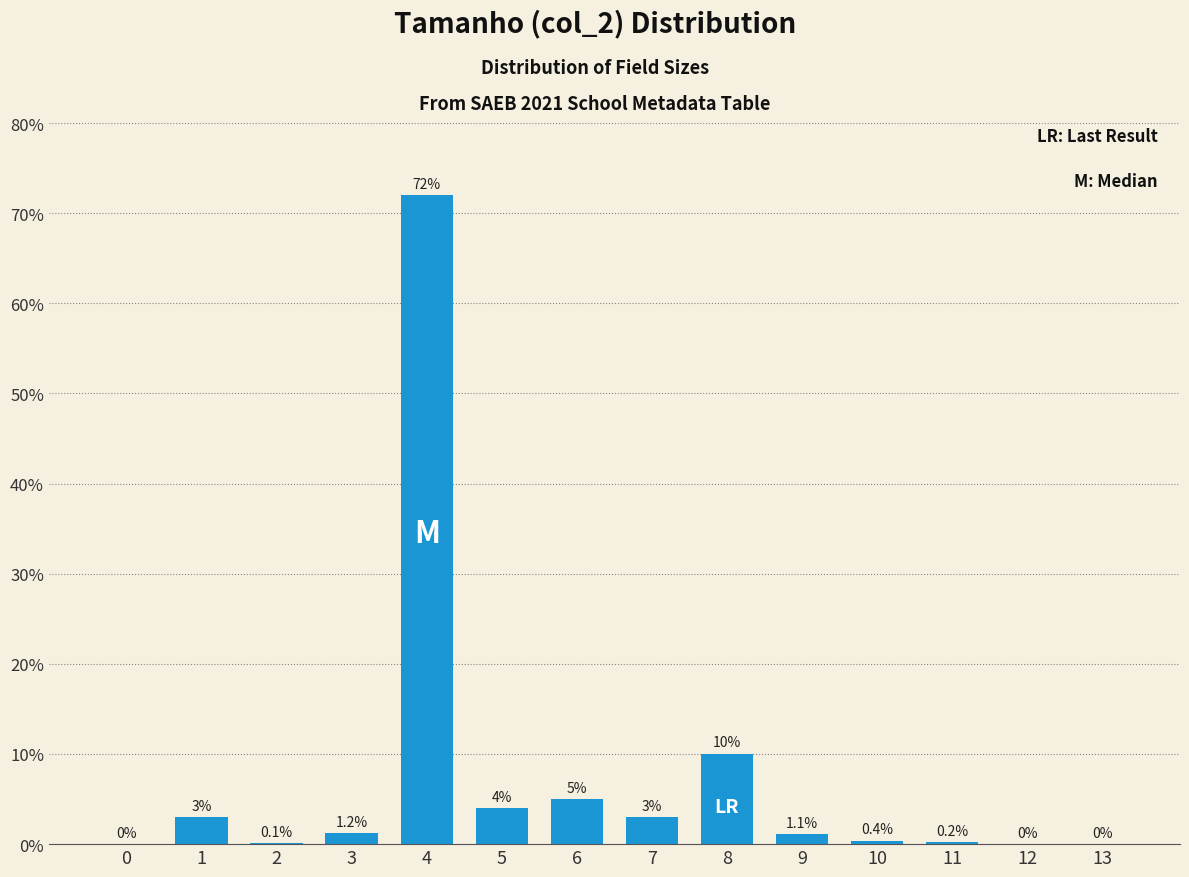

Reading right to left, extract all data points from this chart.

13=0.0	12=0.0	11=0.2	10=0.4	9=1.1	8=10.0	7=3.0	6=5.0	5=4.0	4=72.0	3=1.2	2=0.1	1=3.0	0=0.0